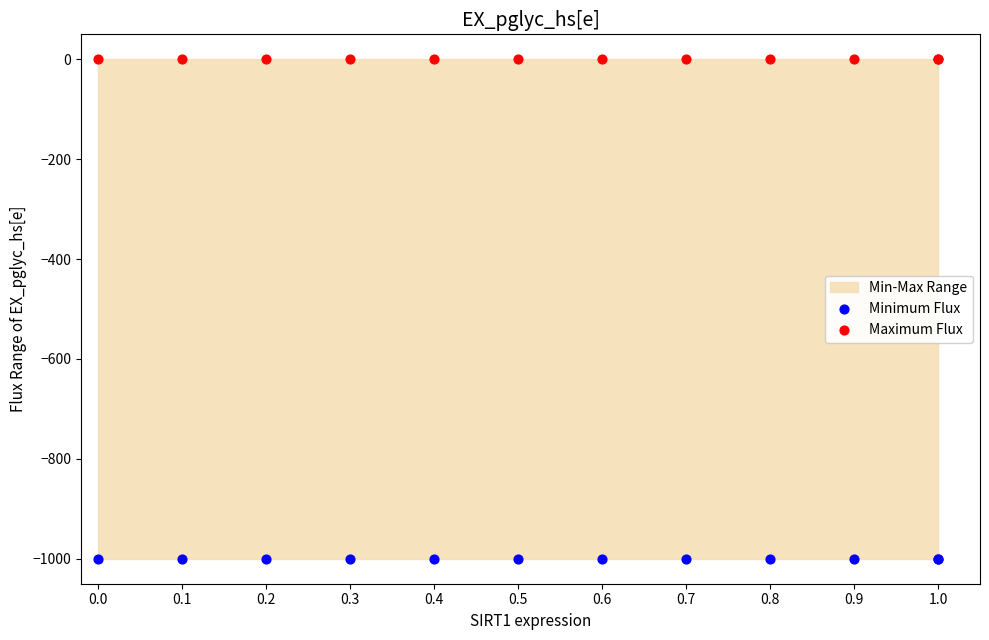

Which series contains the highest Y value?

Maximum Flux